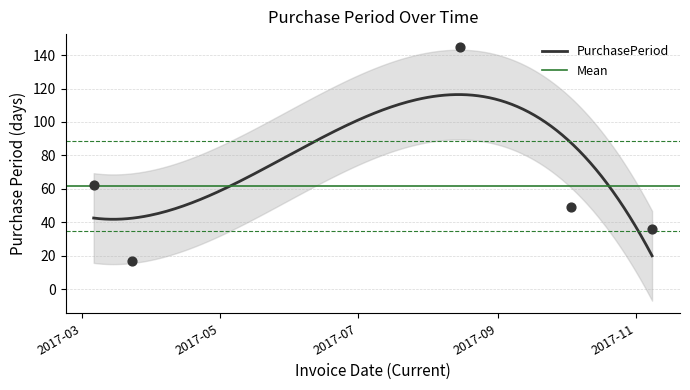

Between 2017-11-08 and 2017-03-23, which is larger?

2017-11-08